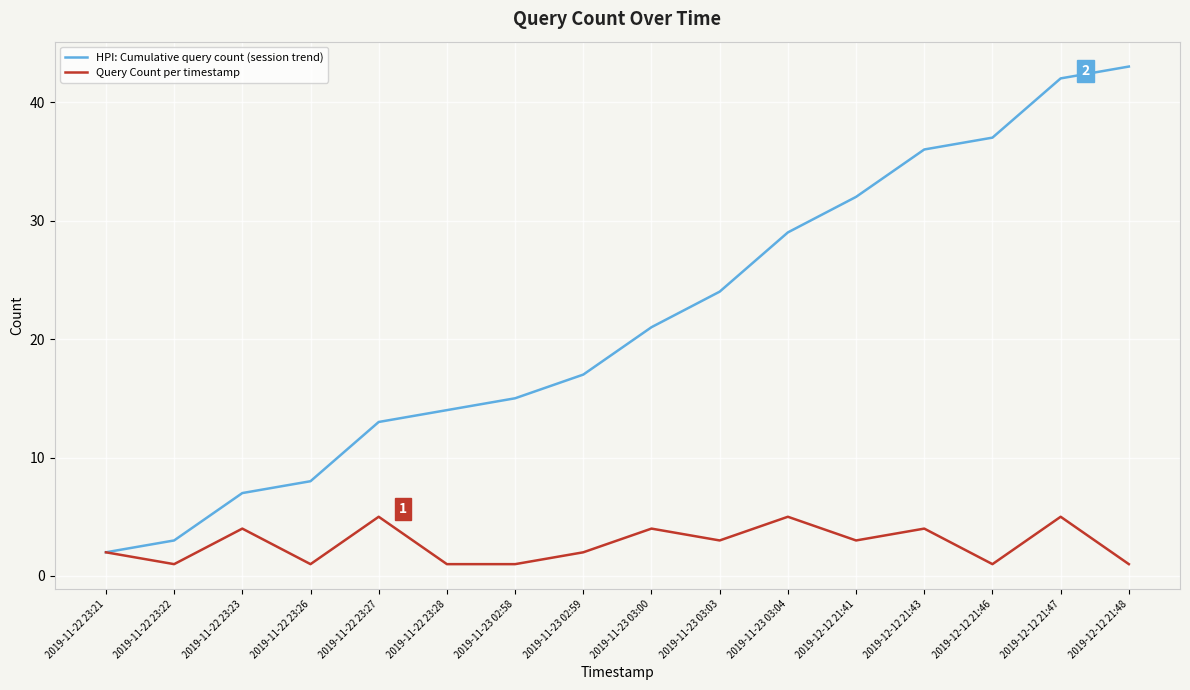

What is the total value across all series at 2019-11-22 23:23?

11